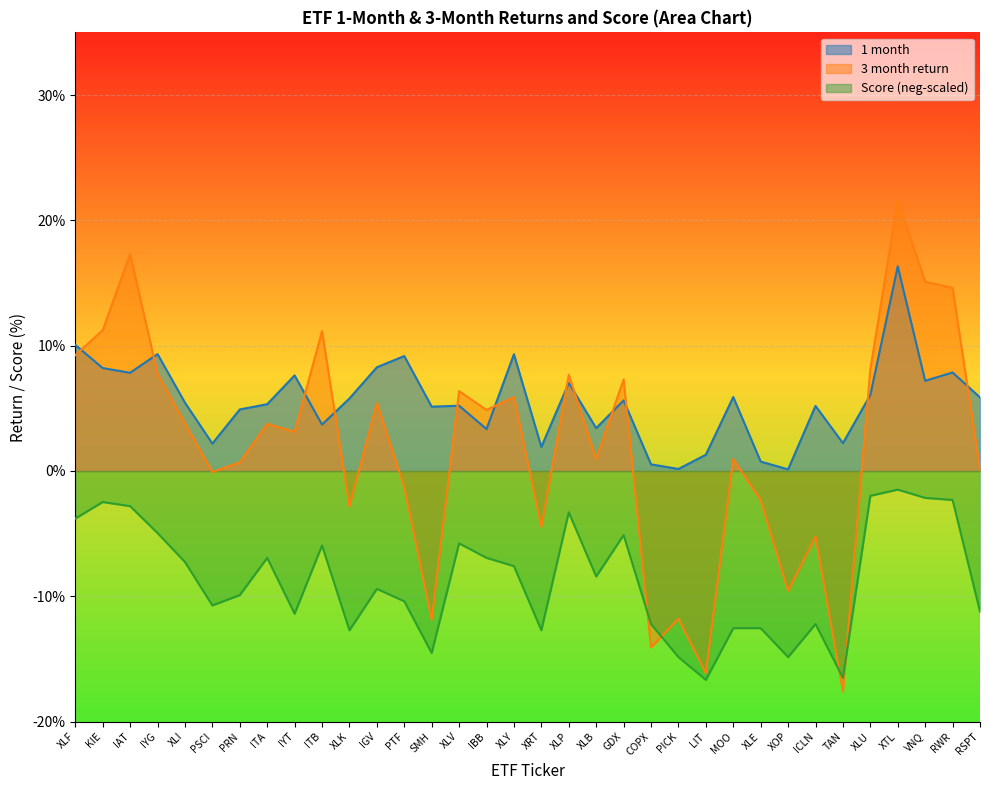

True or false: Score has more than 1 points higher than both neighbors.

True